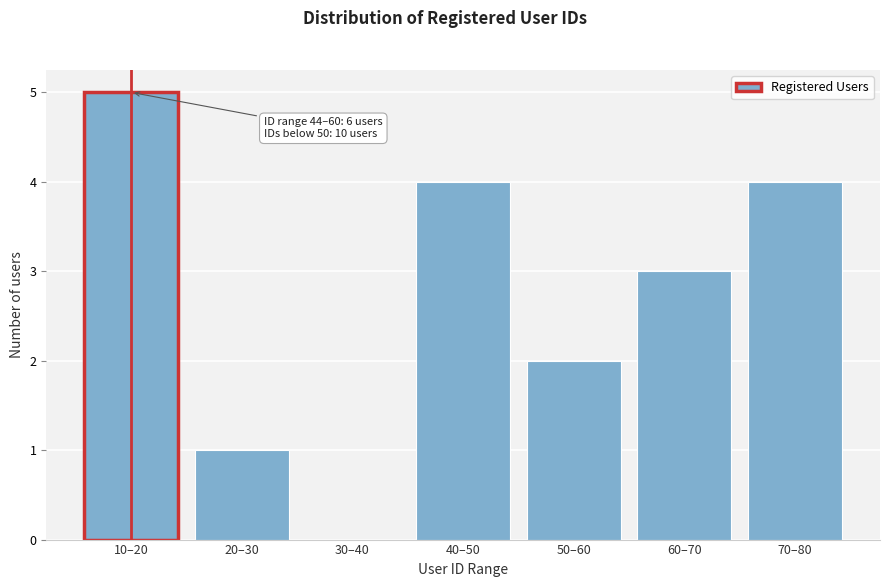

Reading left to right, what are all the values shown in this chart?

10–20=5	20–30=1	30–40=0	40–50=4	50–60=2	60–70=3	70–80=4